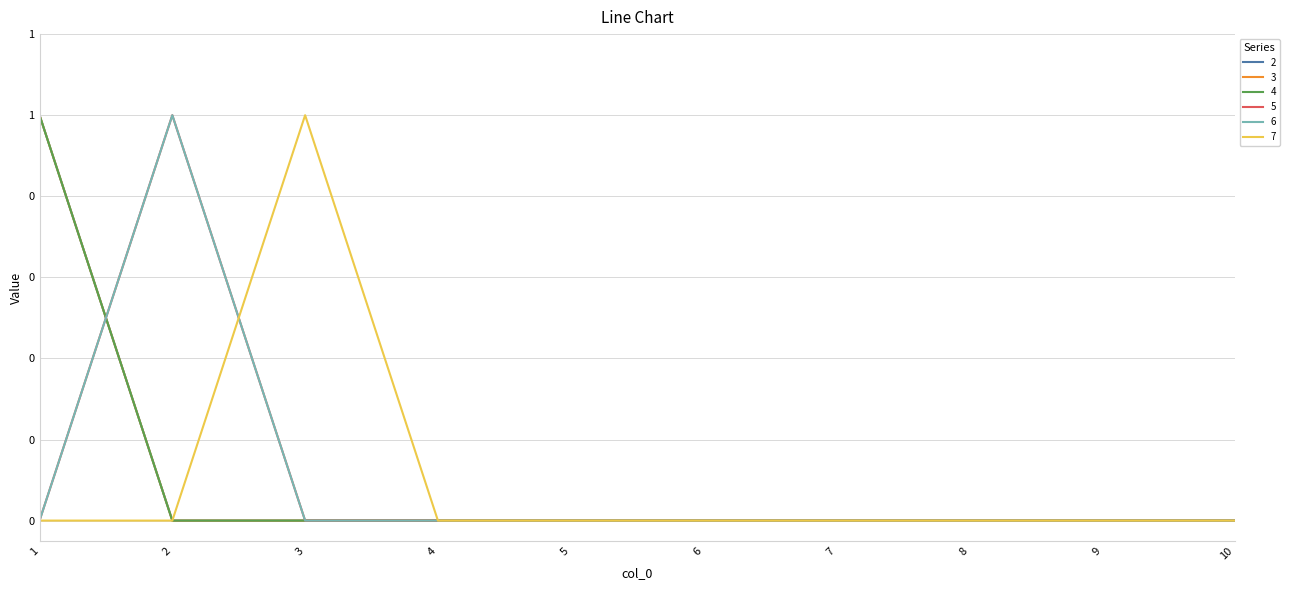

Is the value of 7 at 1 greater than the value of 3 at 1?

No